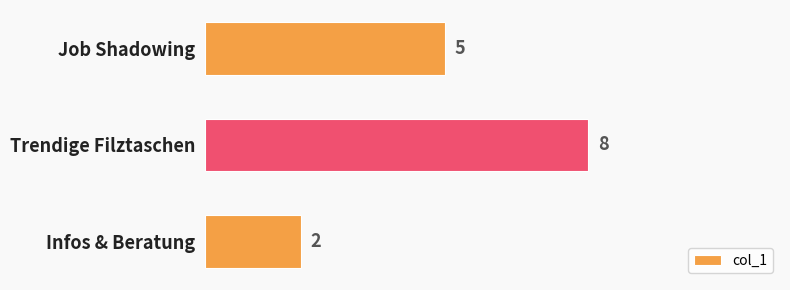

What is the sum of all values?

15